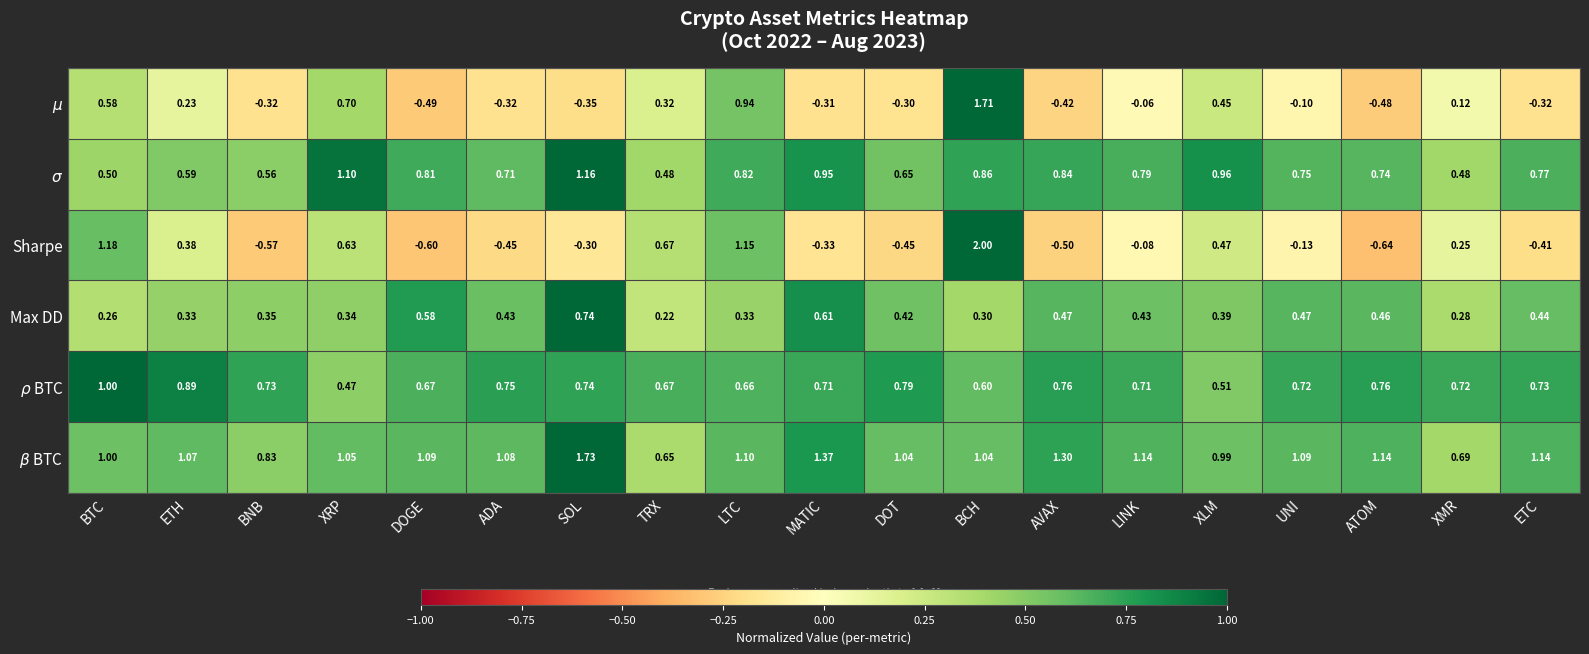

At which category is the sum across all series the highest?

BCH